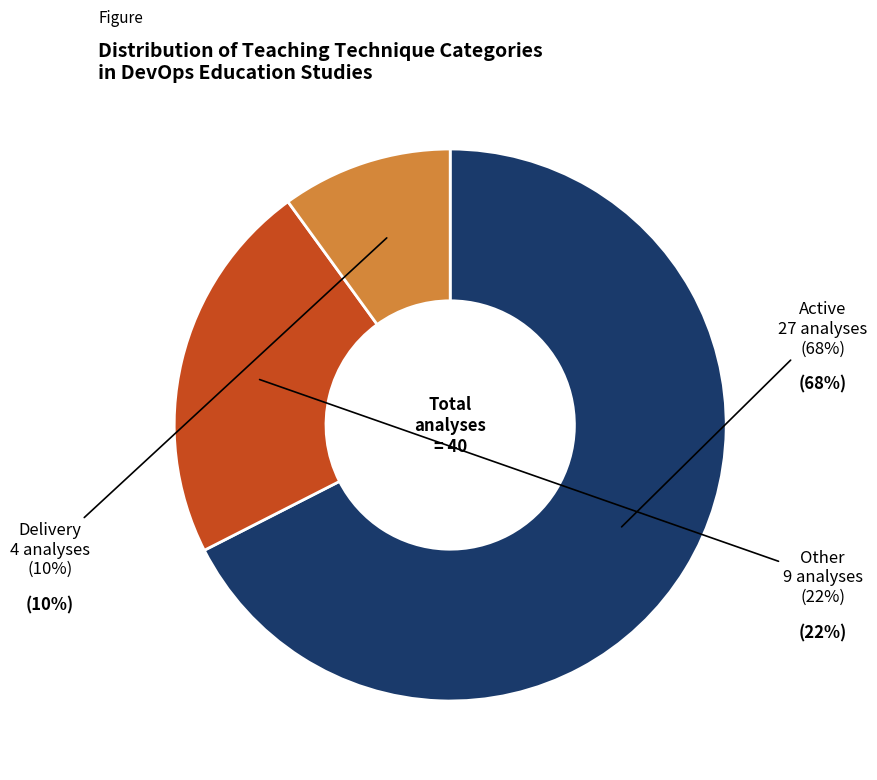

Which slice is the largest?

Active